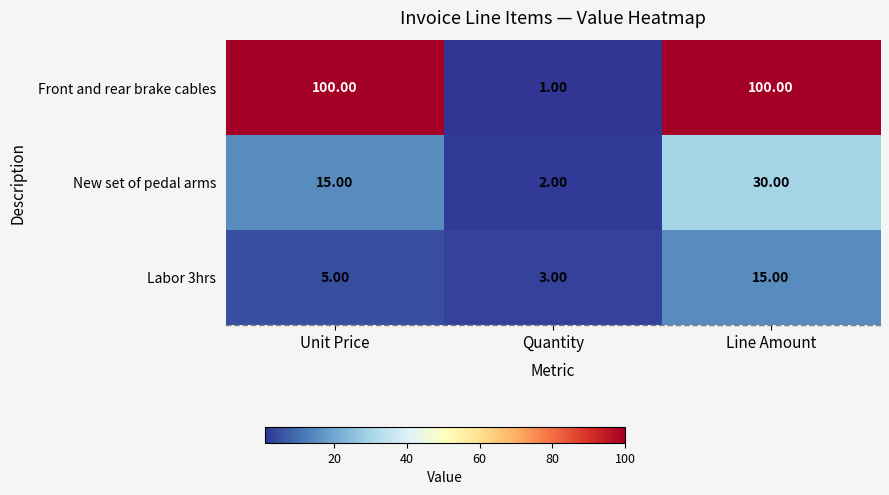

Where is New set of pedal arms nearest to the value 16?

Unit Price